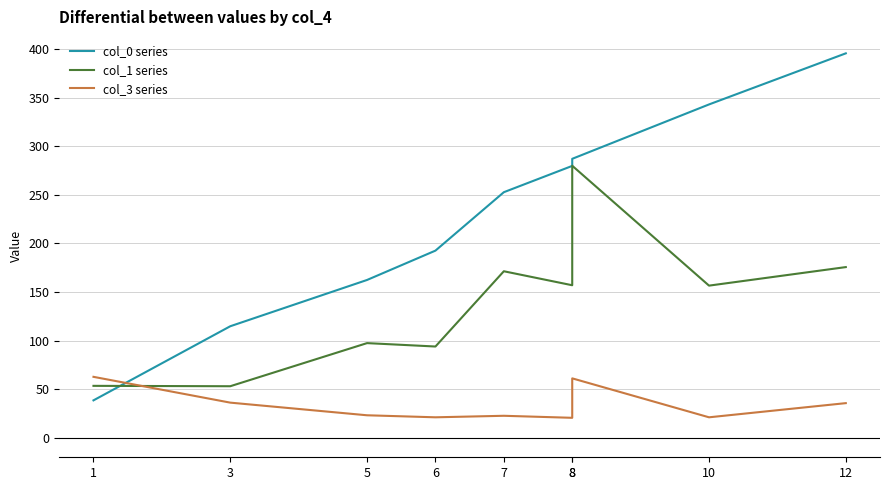

What is the sum of the col_0 series values at 8 and 10?

630.0